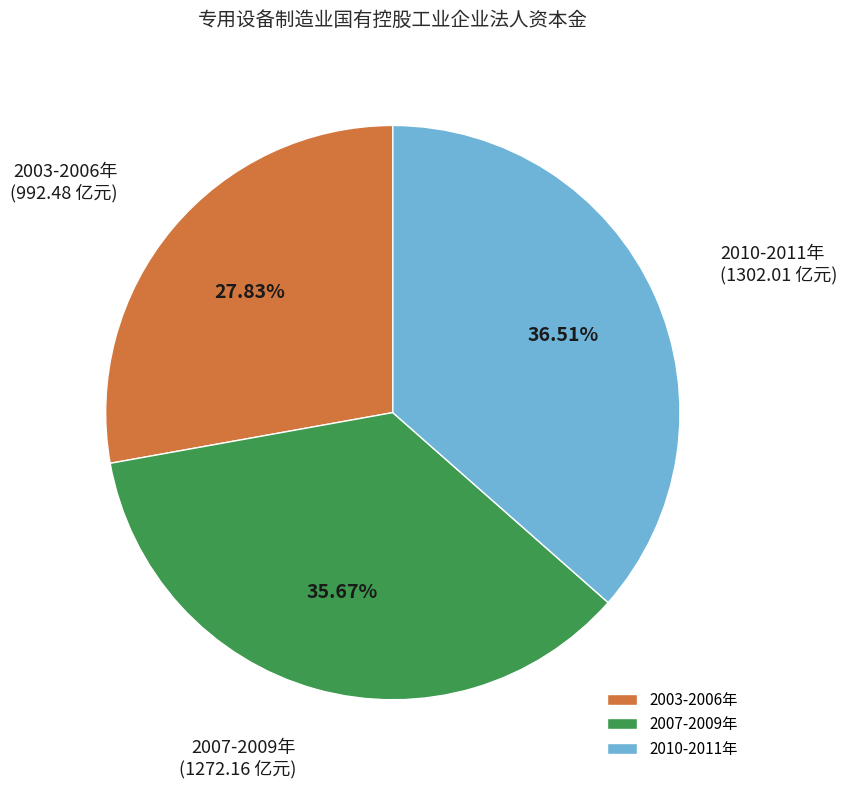

Rank the categories by value from lowest to highest.

2003-2006年, 2007-2009年, 2010-2011年